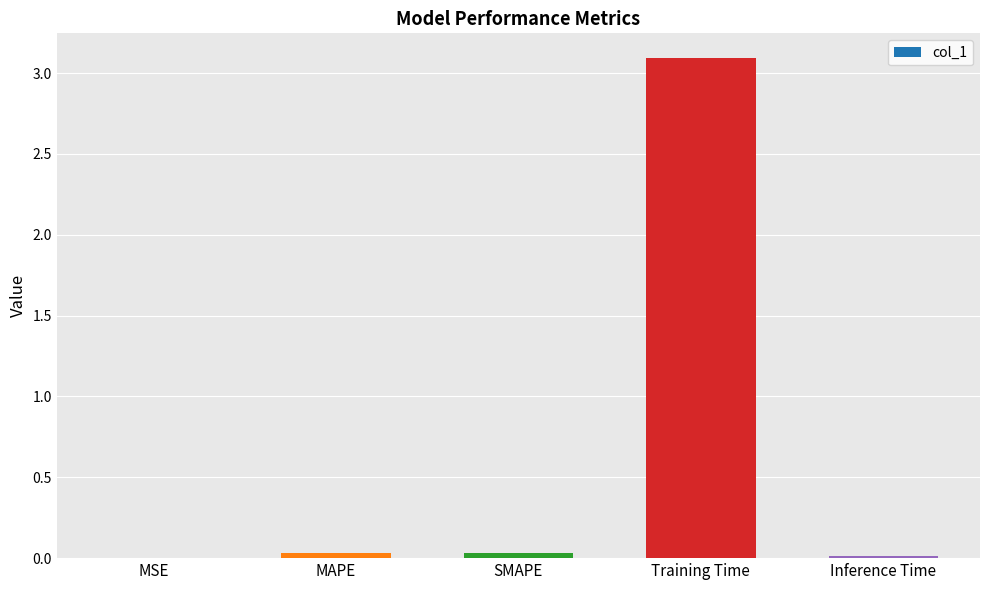

Between MAPE and Training Time, which is larger?

Training Time